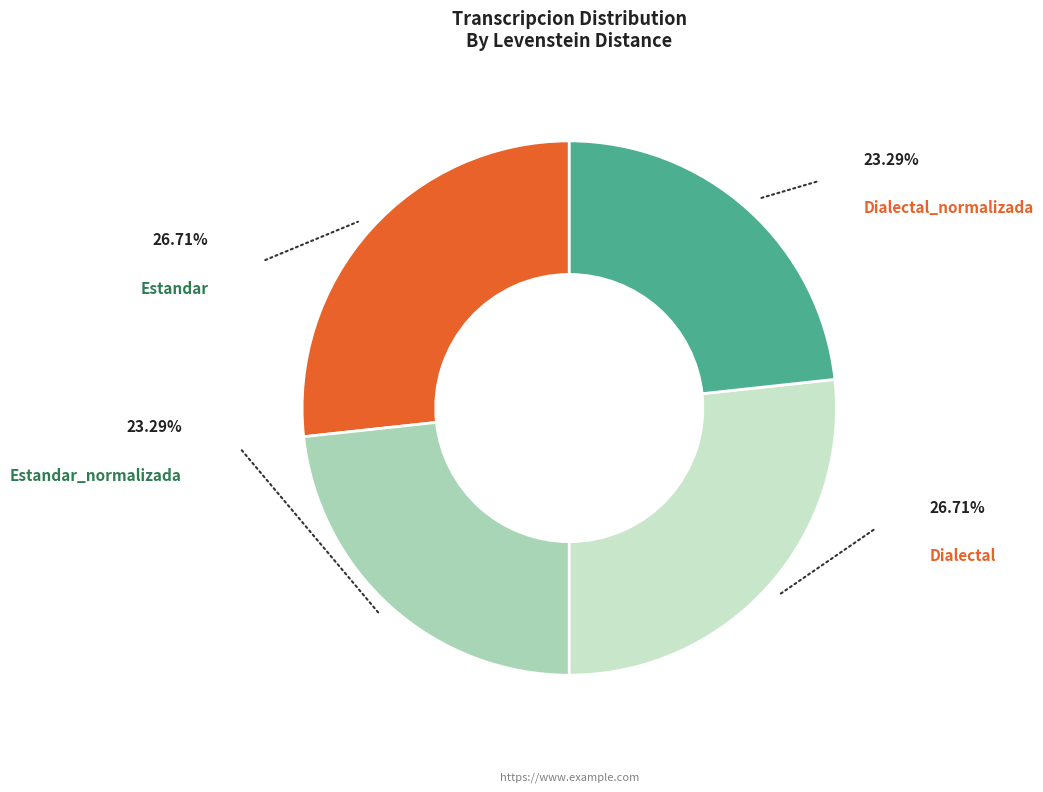

What is the ratio of the value at Dialectal_normalizada to the value at Estandar_normalizada?

1.0